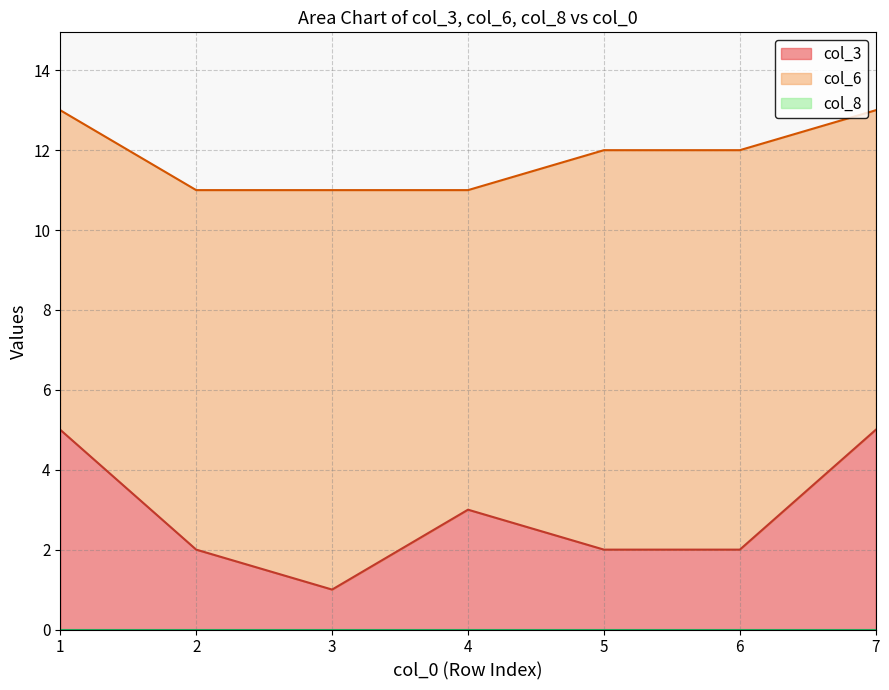

List the series in order of their peak value, lowest first.

col_8, col_3, col_6